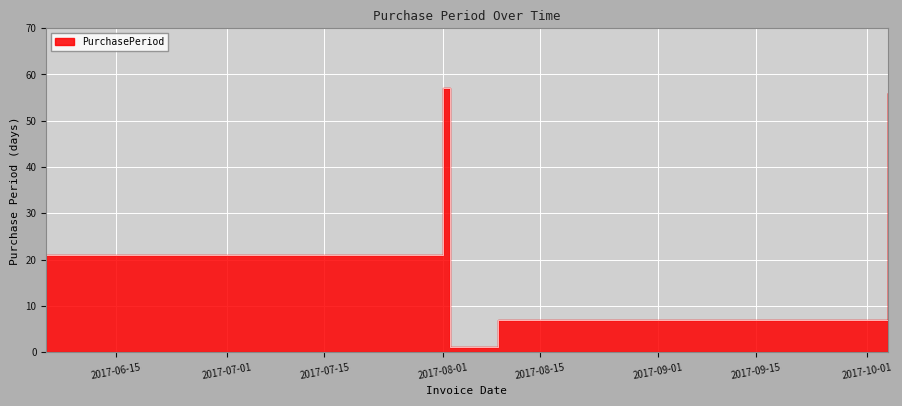

Where is the first local minimum?

2017-08-02